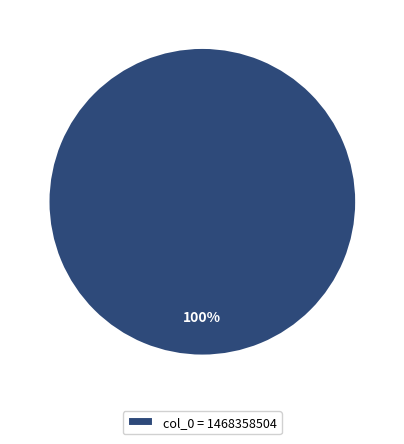

The col_0 = 1468358504 slice represents 100% of the pie. True or false?

True